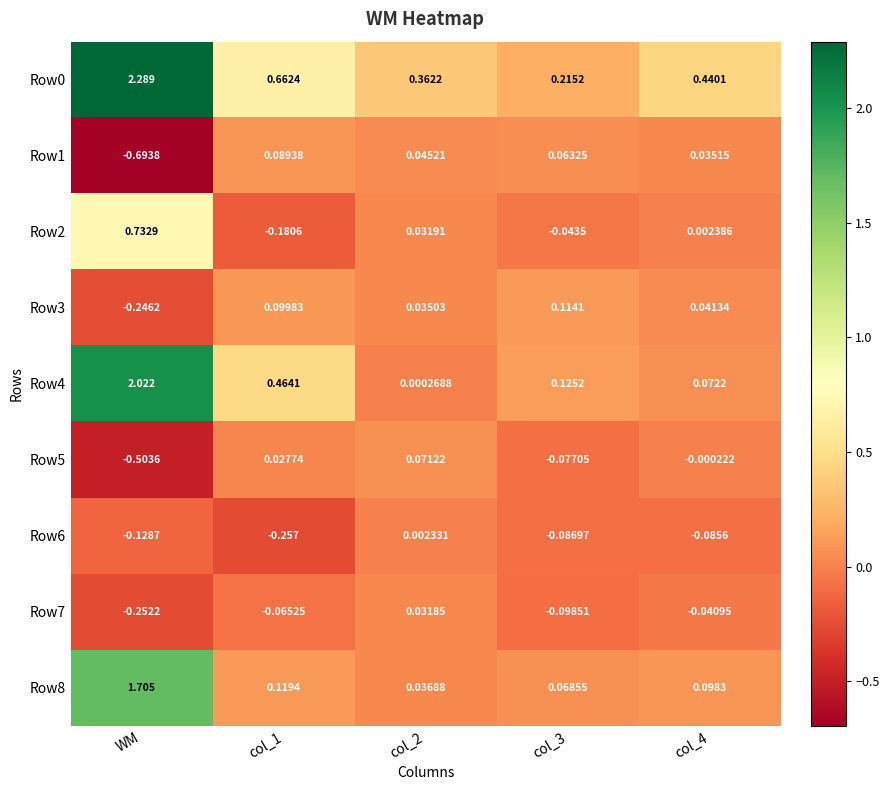

What is the difference between the highest and lowest values at col_3?

0.3